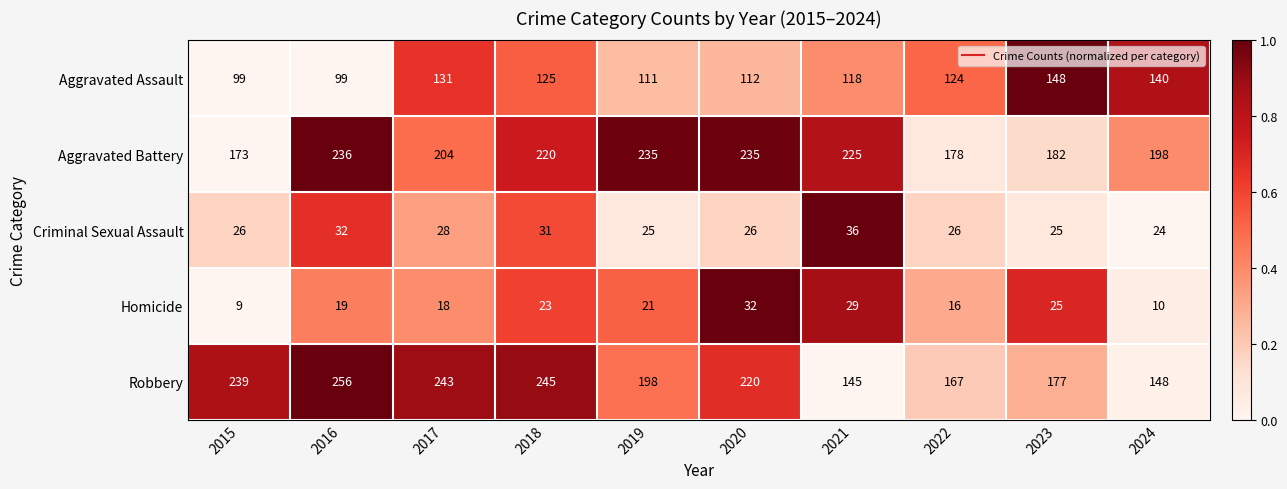

What is the spread (max minus min) of values at 2015?

230